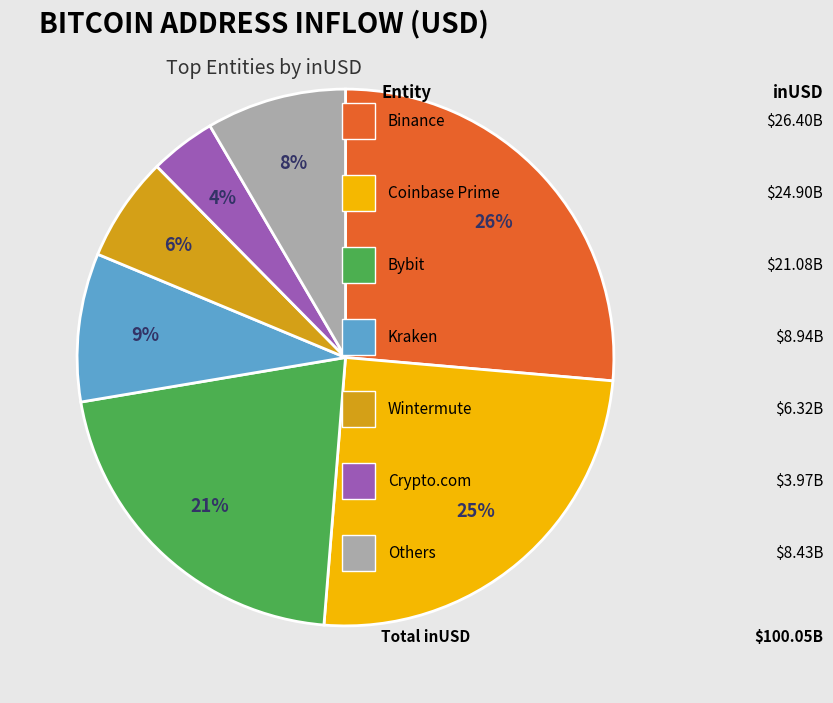

Does any single category account for the majority?

No